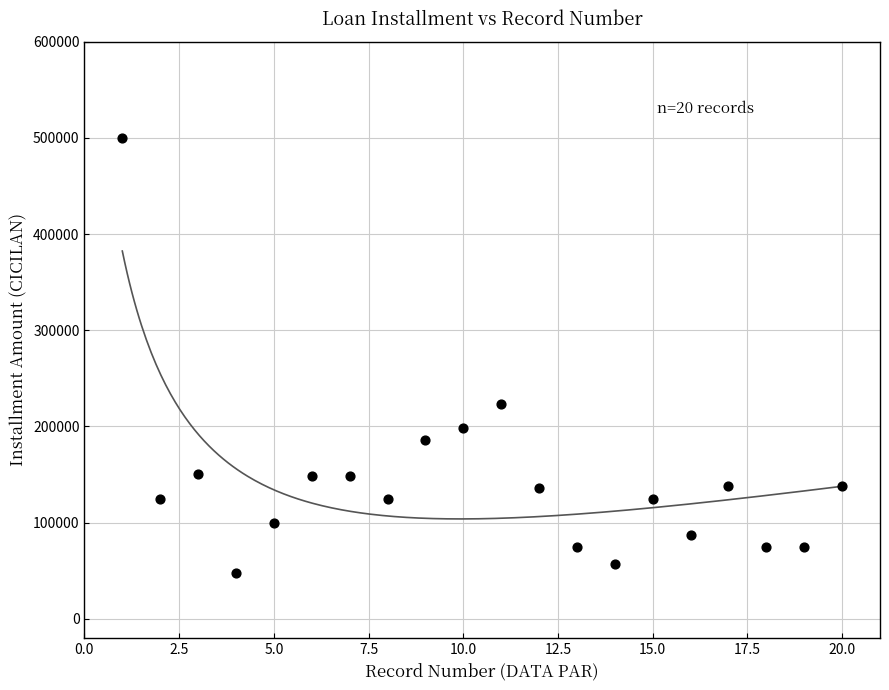

What Y value in the scatter plot is closest to 273600?

223200